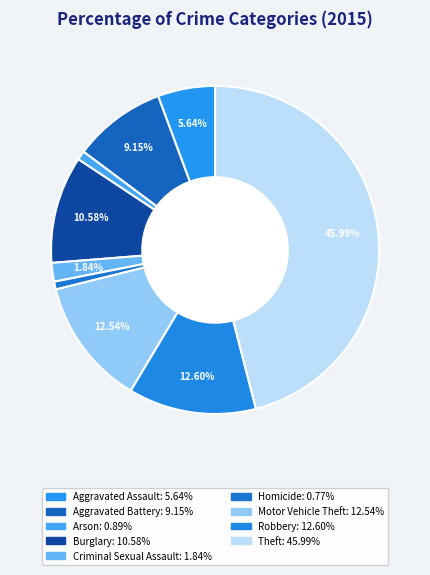

What percentage is the Aggravated Assault slice, to the nearest percent?

6%